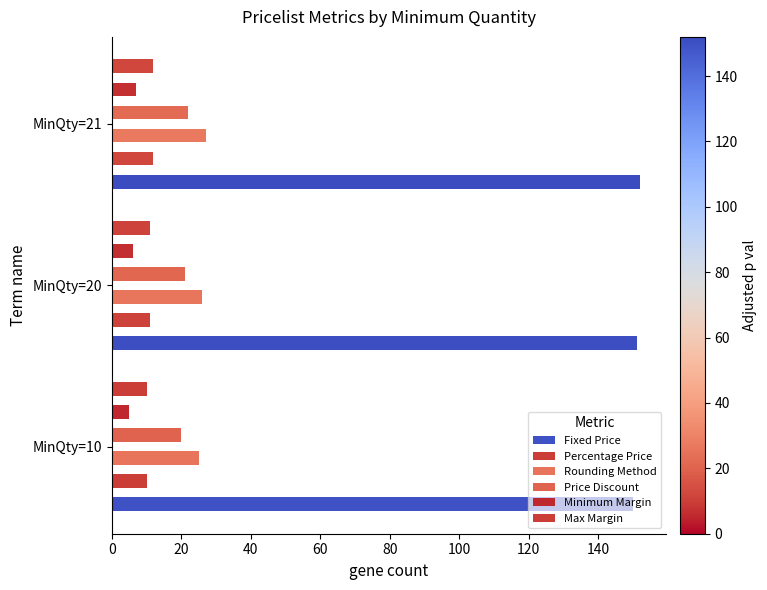

How many values in the Minimum Margin series exceed 6?

1